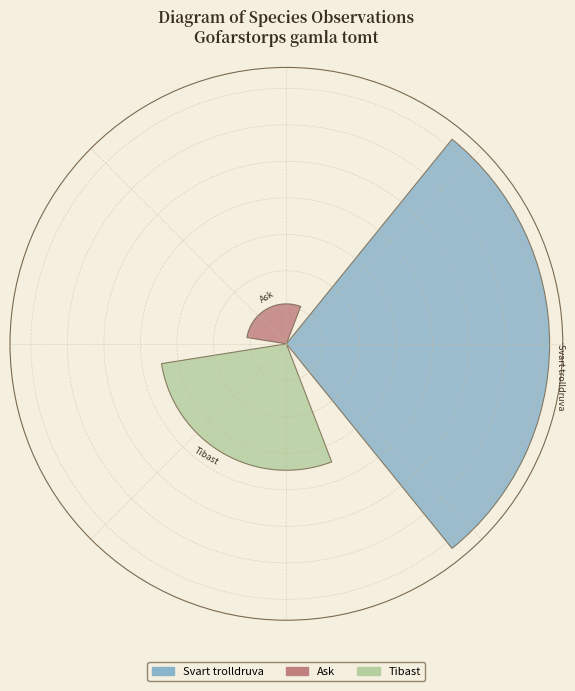

Are the bars horizontal?

No